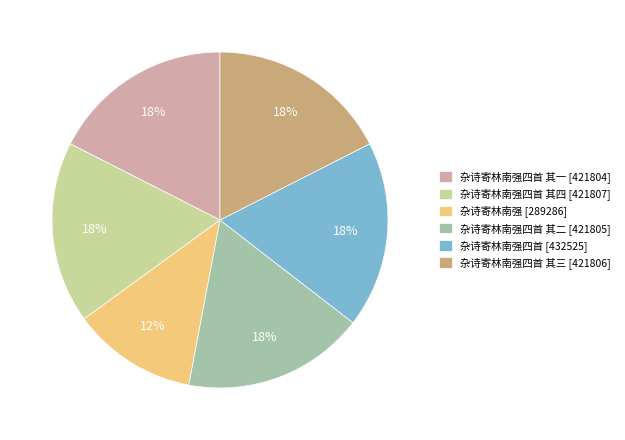

What is the ratio of the value at 杂诗寄林南强四首 其一 [421804] to the value at 杂诗寄林南强 [289286]?

1.5